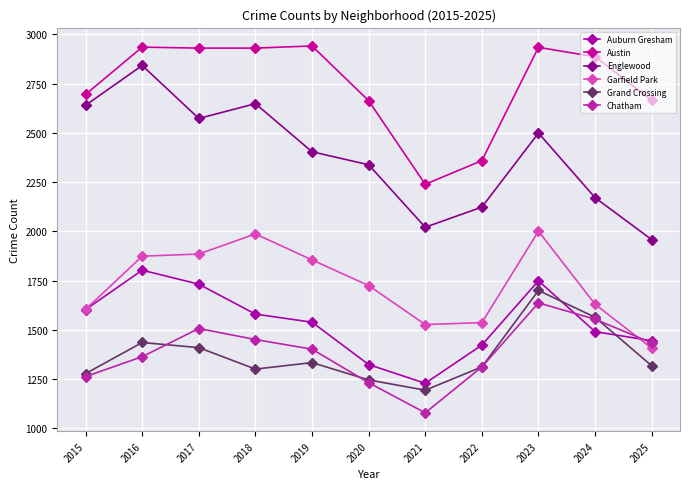

In Austin, how many points are higher than both neighbors (excluding endpoints)?

3